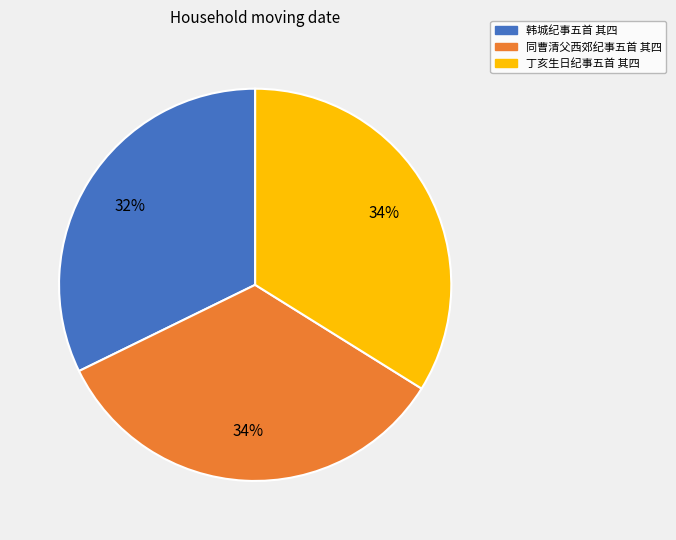

To the nearest percent, what is the difference between the largest and smallest slice percentages?

2%